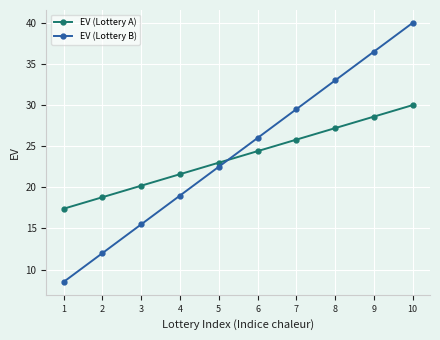

What is the value of the EV (Lottery A) point at the 3rd from the left?

20.2